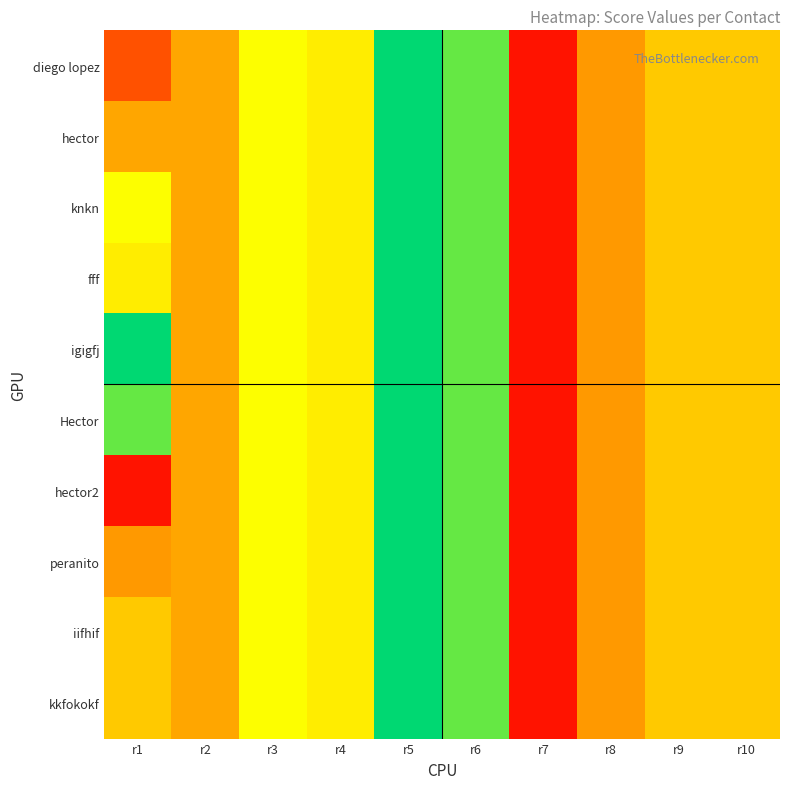

Which series has the largest range (max minus min)?

diego lopez